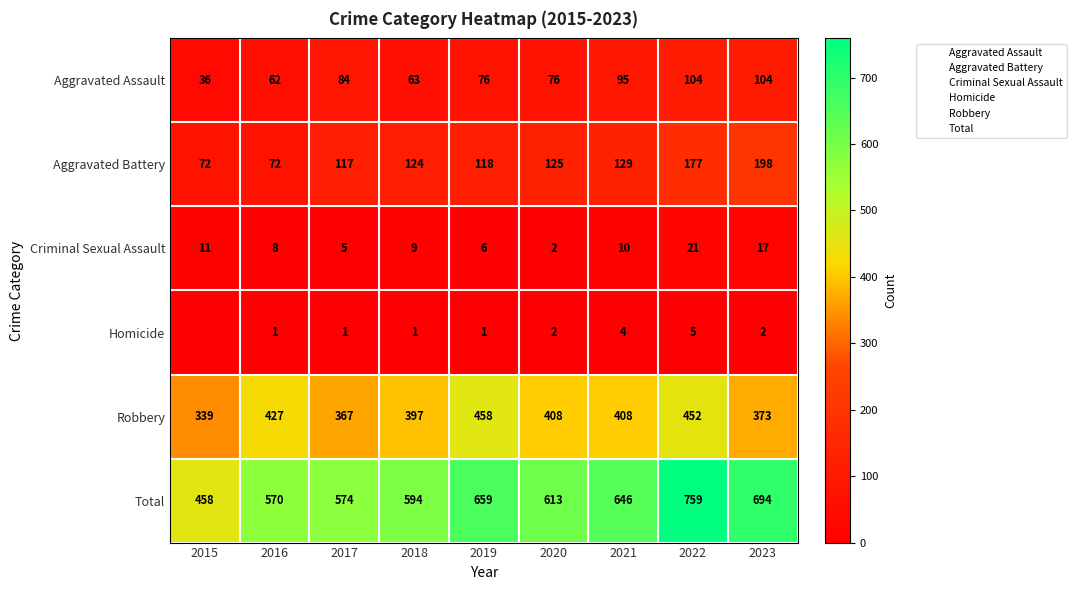

List the labels in order of Robbery value, smallest first.

2015, 2017, 2023, 2018, 2020, 2021, 2016, 2022, 2019